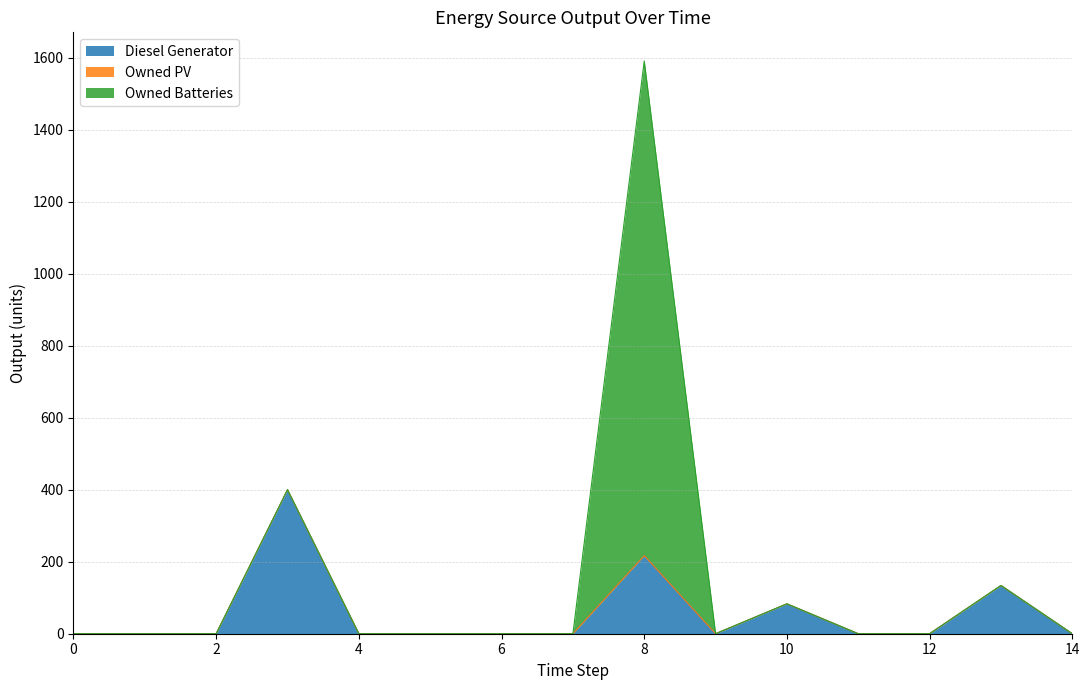

True or false: Diesel Generator has a value of 154 at 6.

False